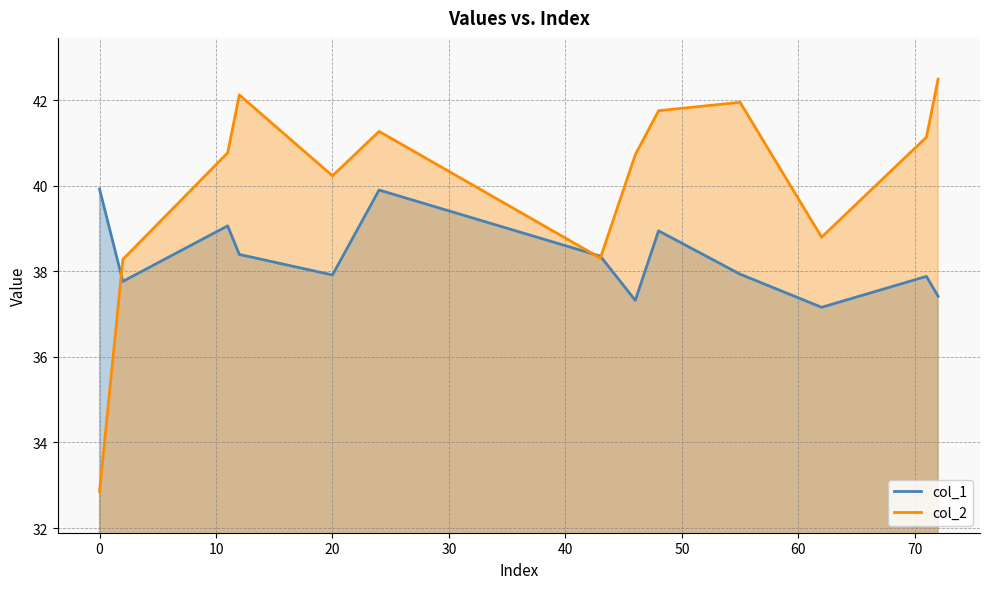

Which series has the largest total across all categories?

col_2